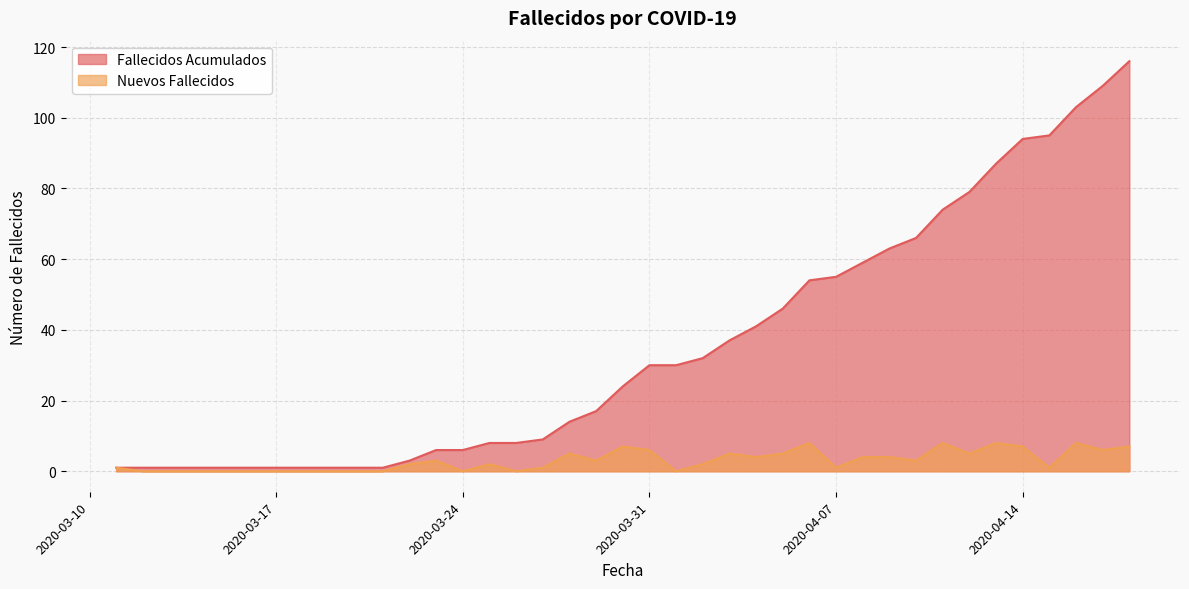

Rank the series at 2020-04-09 from lowest to highest value.

Nuevos Fallecidos, Fallecidos Acumulados